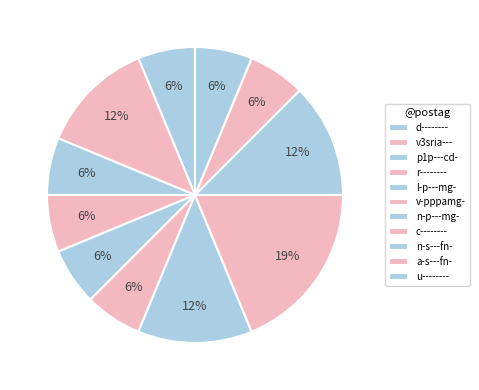

Is d-------- the majority of the pie?

No